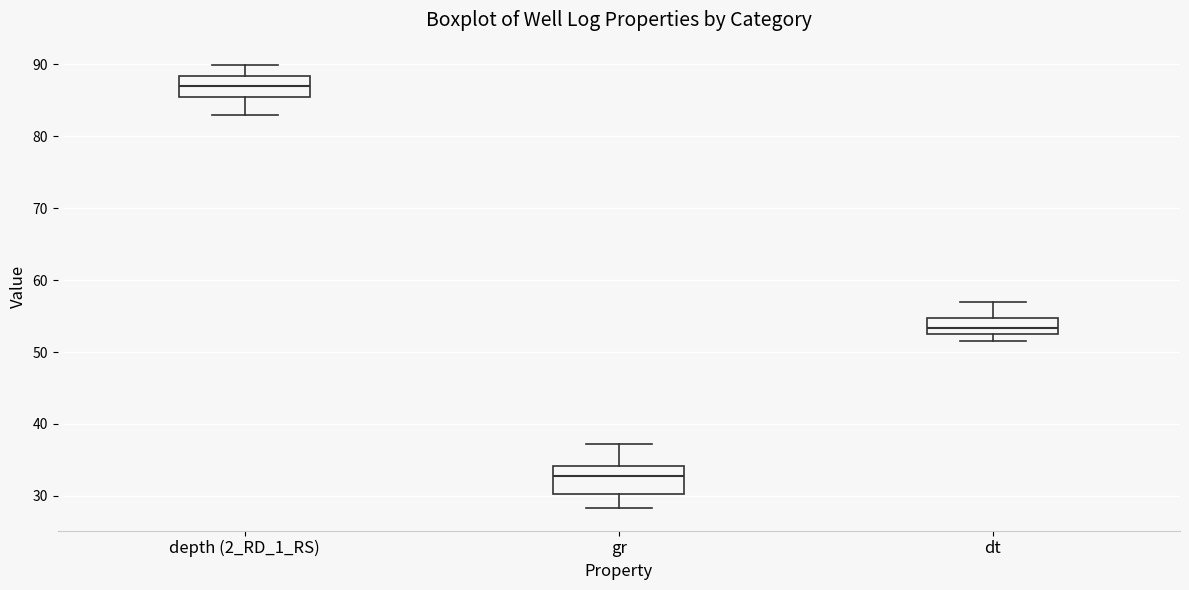

Where is the upper edge of the box for depth (2_RD_1_RS) on the y-axis? The values are not printed on the chart, so give them approximately, as read against the axis.

88